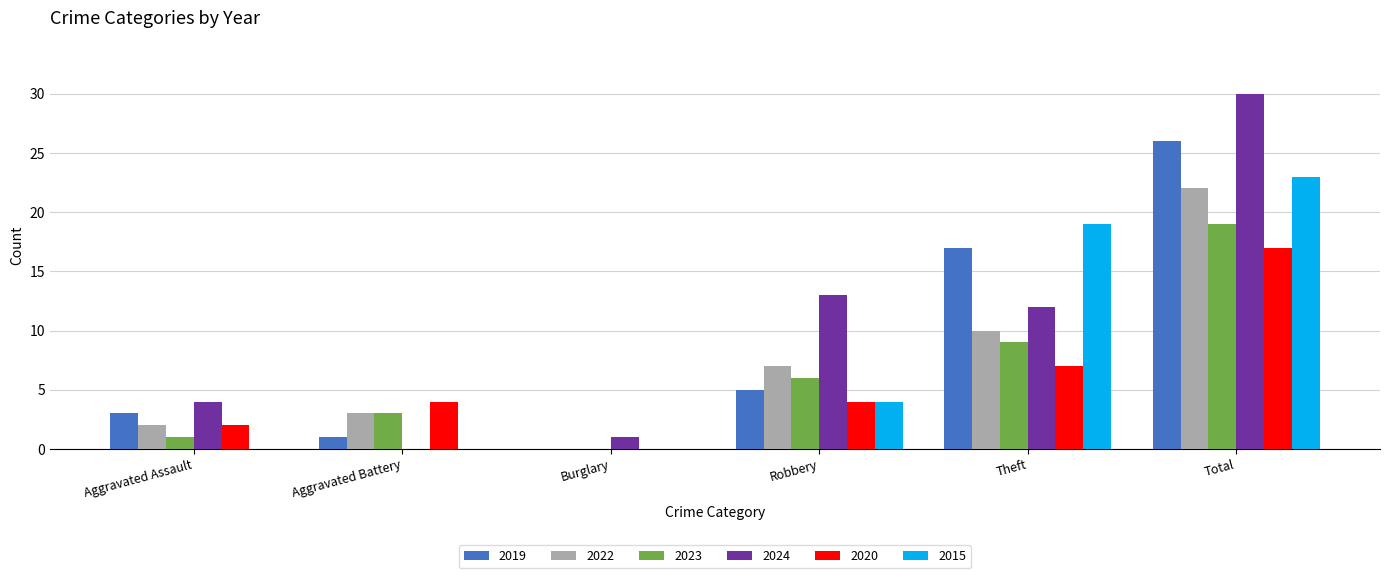

At which label is 2022 closest to 11?

Theft